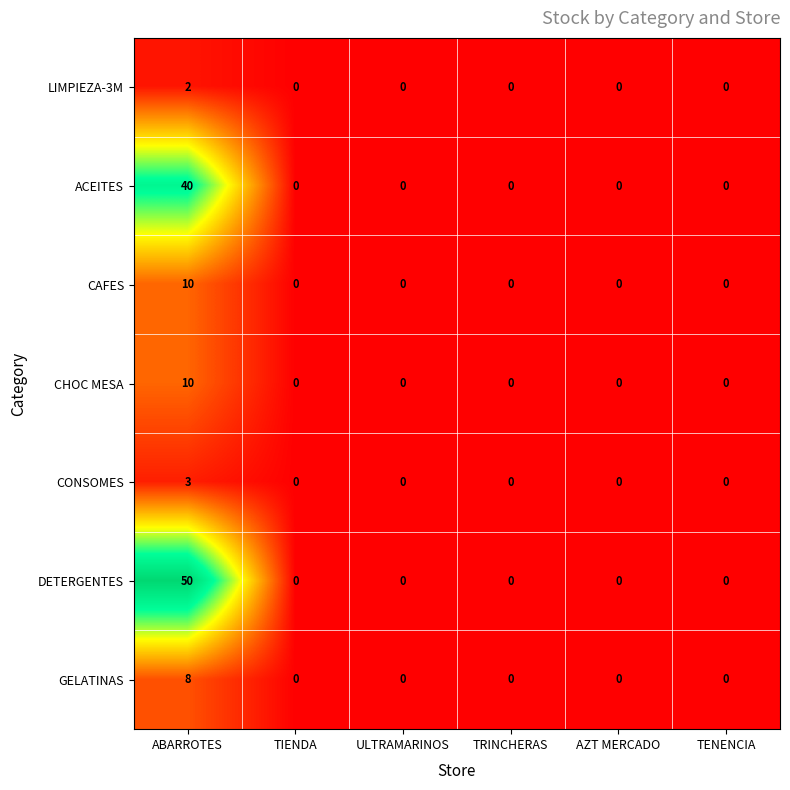

Which series has the largest range (max minus min)?

DETERGENTES